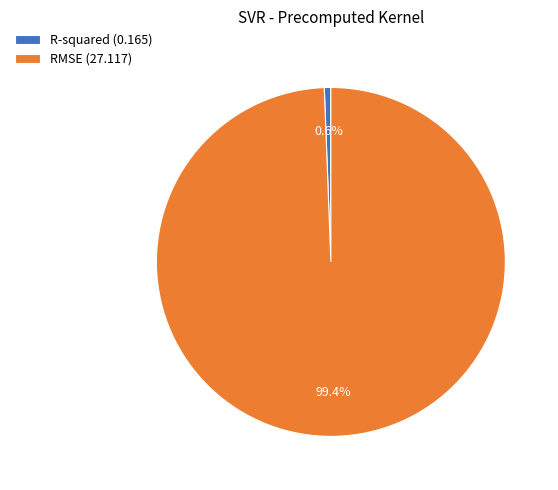

Which has a higher value, RMSE or R-squared?

RMSE